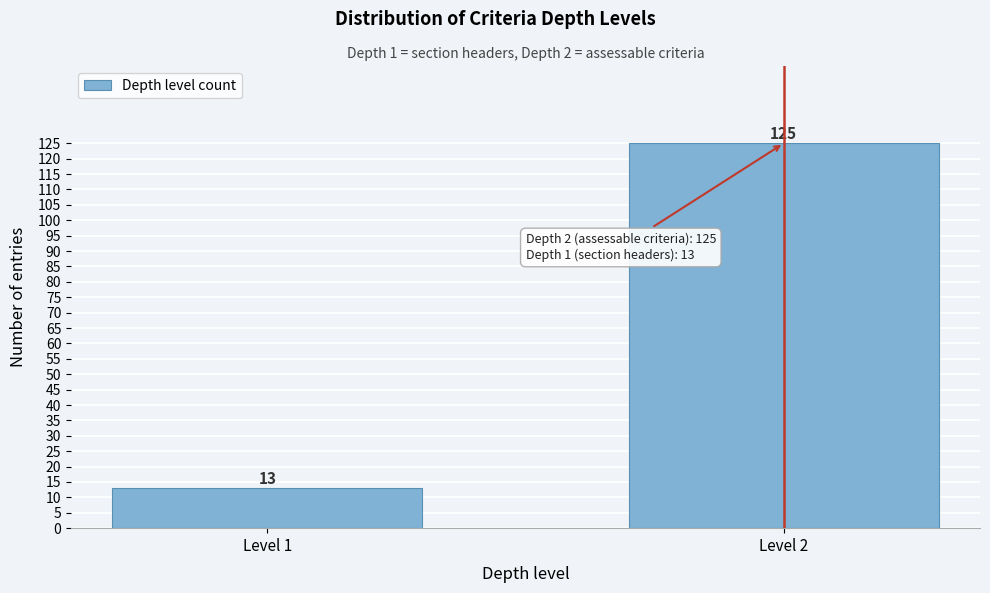

Reading left to right, what are all the values shown in this chart?

13	125